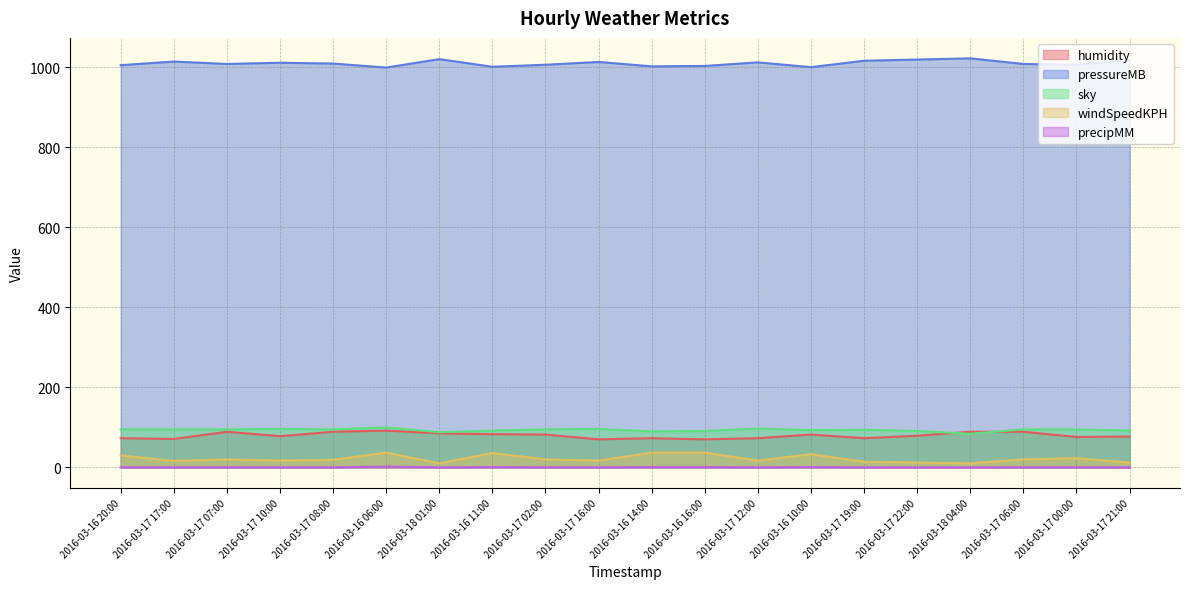

True or false: sky has a value of 95.0 at 2016-03-17 06:00.

True